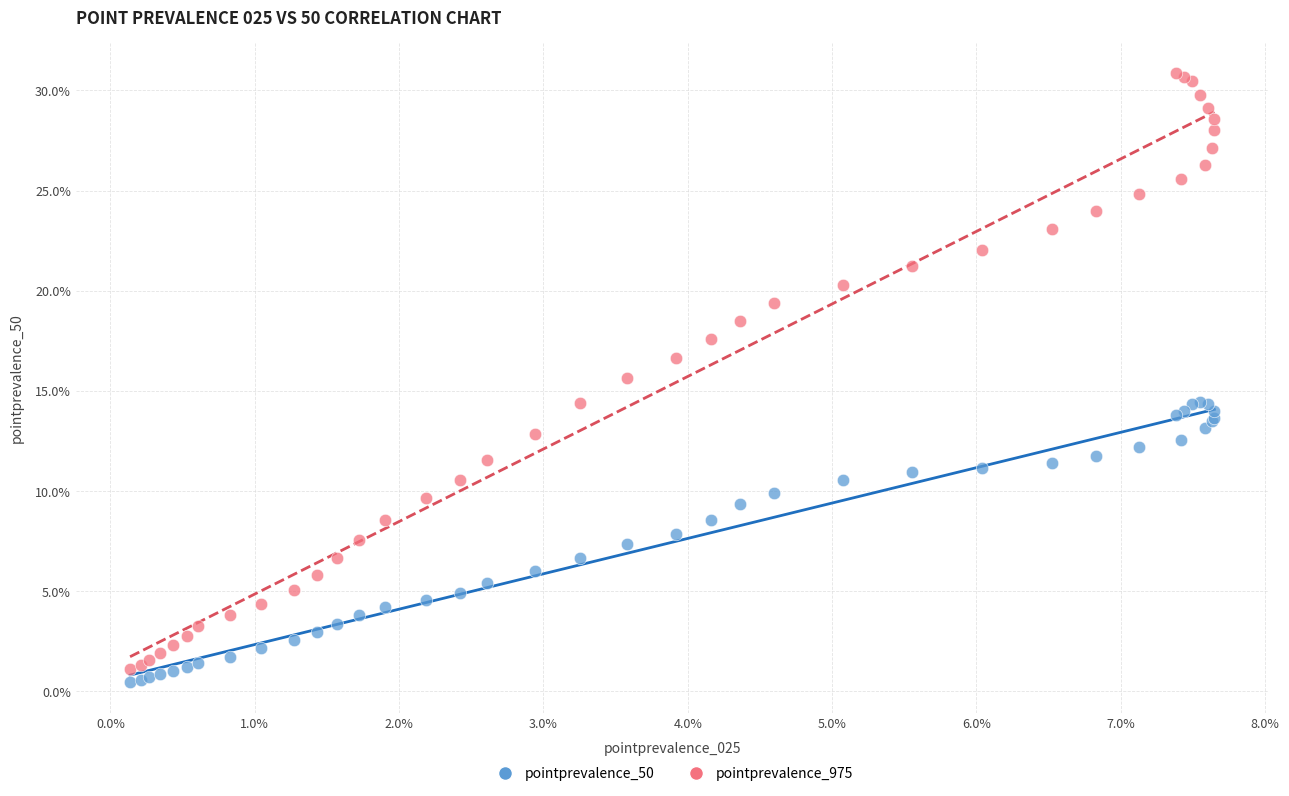

What are all the series names shown in the legend?

pointprevalence_50, pointprevalence_975